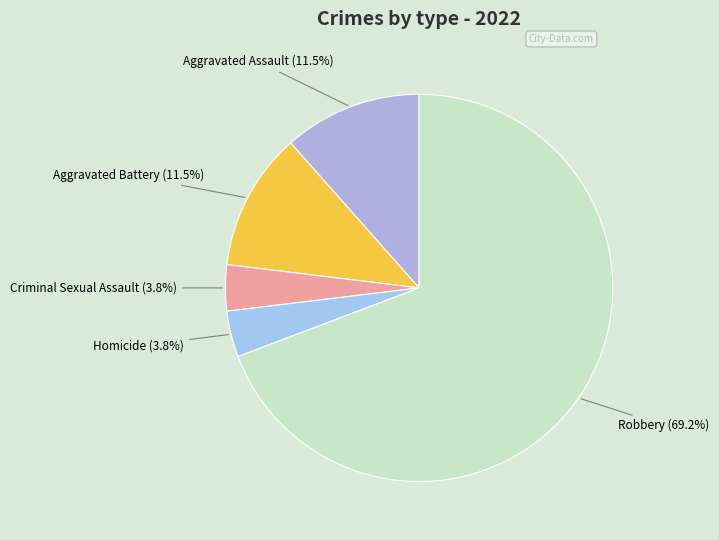

True or false: Criminal Sexual Assault accounts for 4% of the total.

True